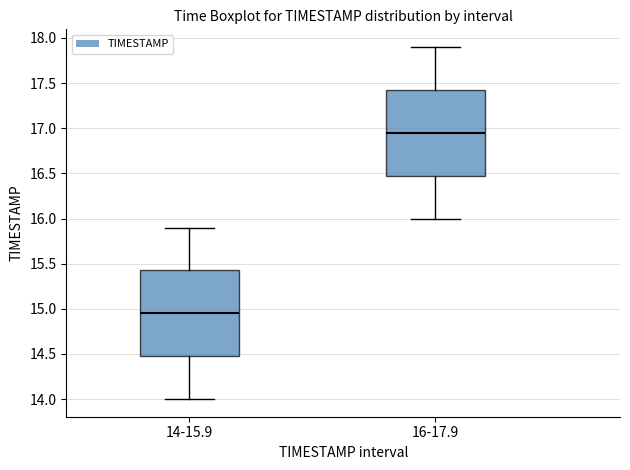

Where does the lower whisker of the box for 16-17.9 end on the y-axis? The values are not printed on the chart, so give them approximately, as read against the axis.

16.00